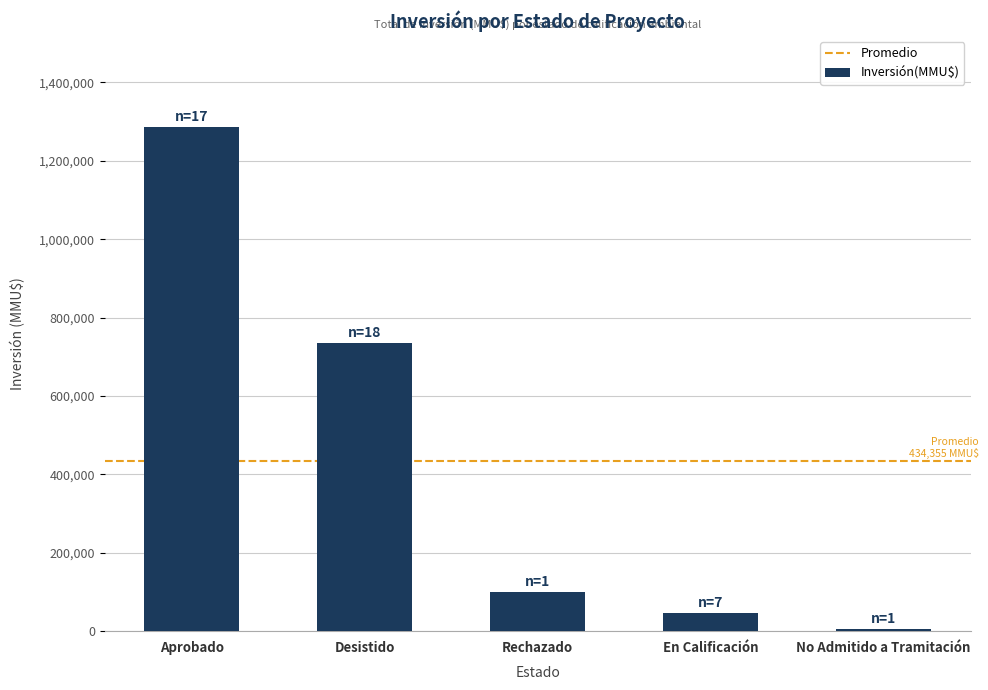

The chart shows a value of 100000 at Rechazado. True or false?

True